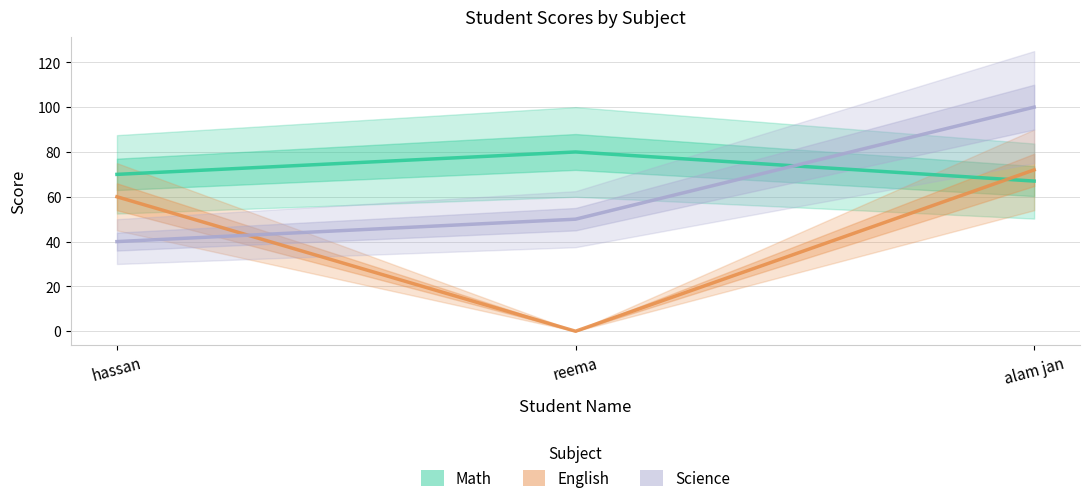

What are all the series names shown in the legend?

Math, English, Science